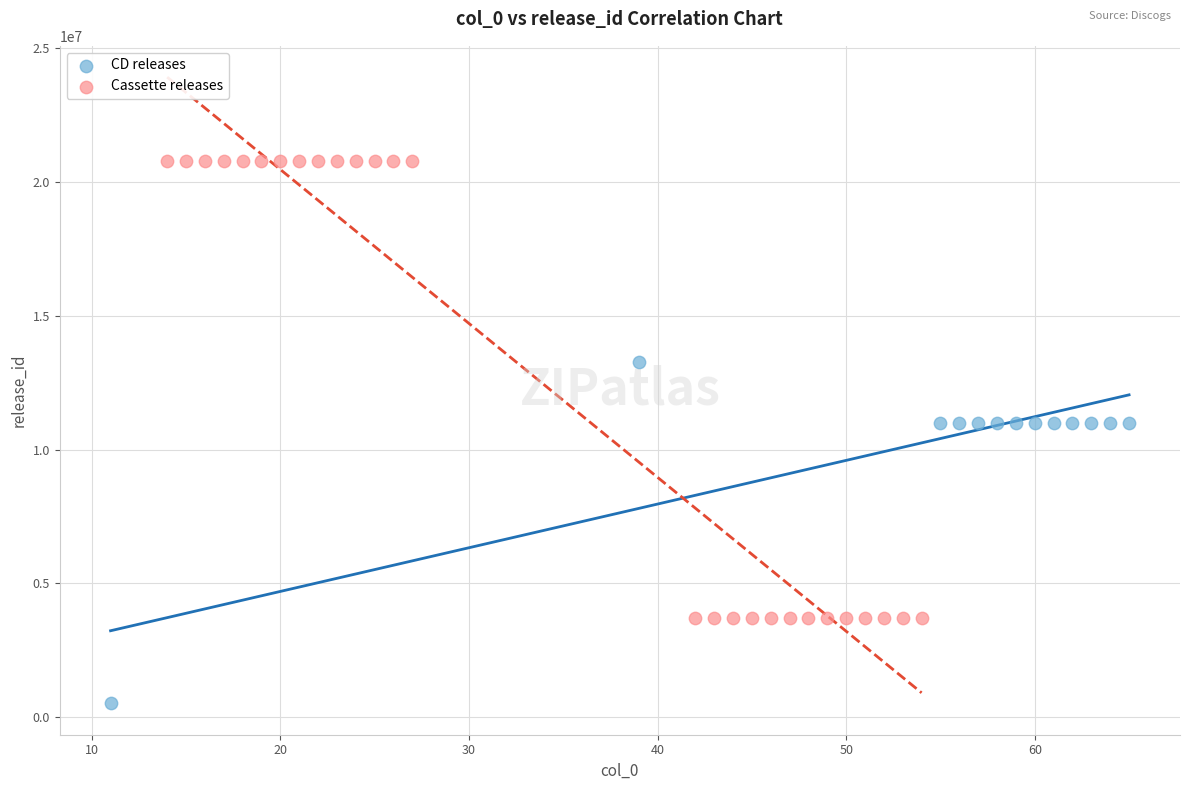

Which series contains the lowest Y value?

CD releases